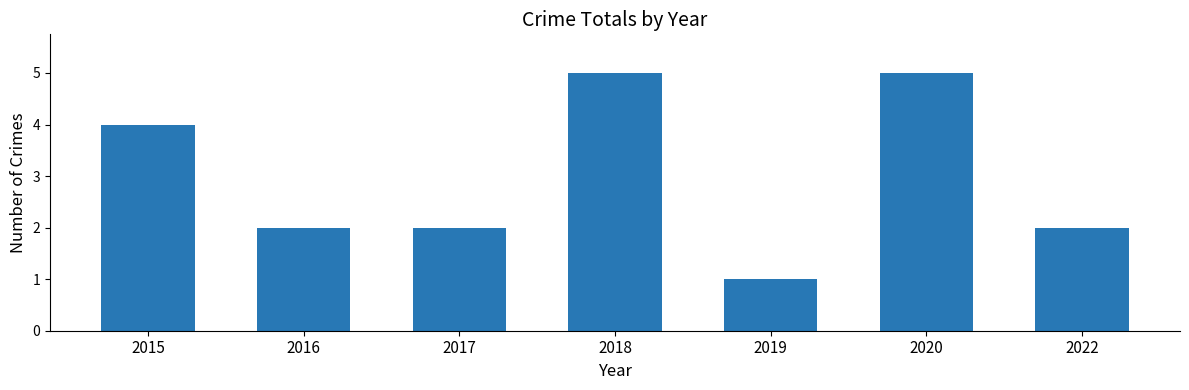

How many categories are shown in the chart?

7